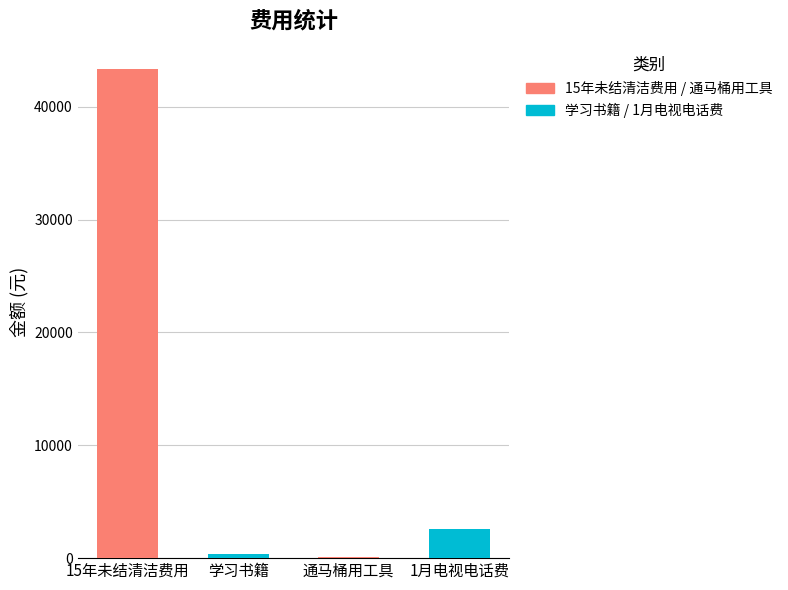

List the labels in order of value, largest first.

15年未结清洁费用, 1月电视电话费, 学习书籍, 通马桶用工具